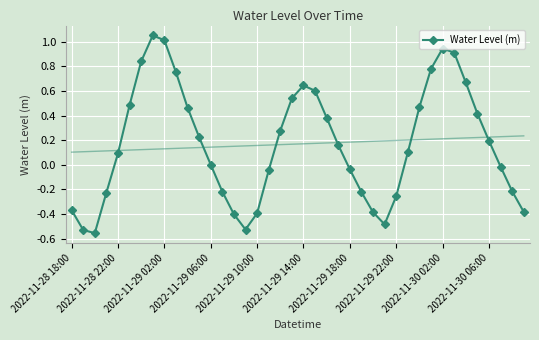

The value at 29 is 0.1. True or false?

True